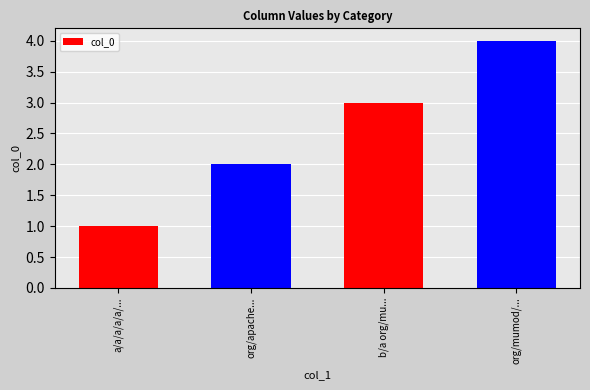

Which has a higher value, a/a/a/a/a/... or org/apache...?

org/apache...